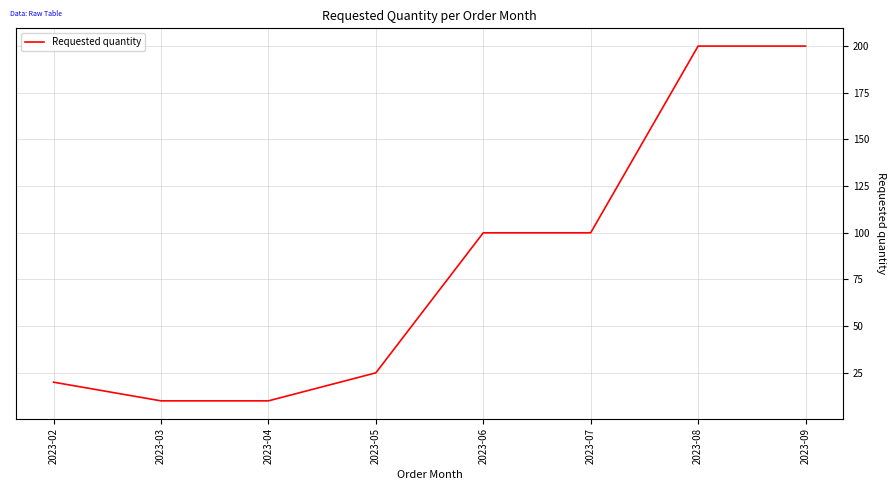

Reading left to right, what are all the values shown in this chart?

2023-02=20	2023-03=10	2023-04=10	2023-05=25	2023-06=100	2023-07=100	2023-08=200	2023-09=200